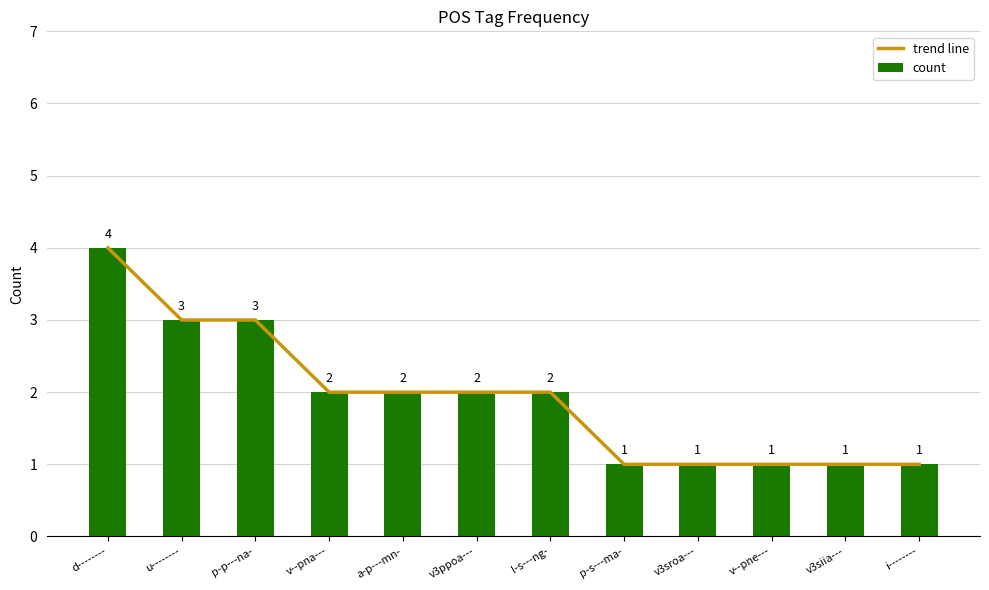

The count series shows 1 at p-p---na-. True or false?

False